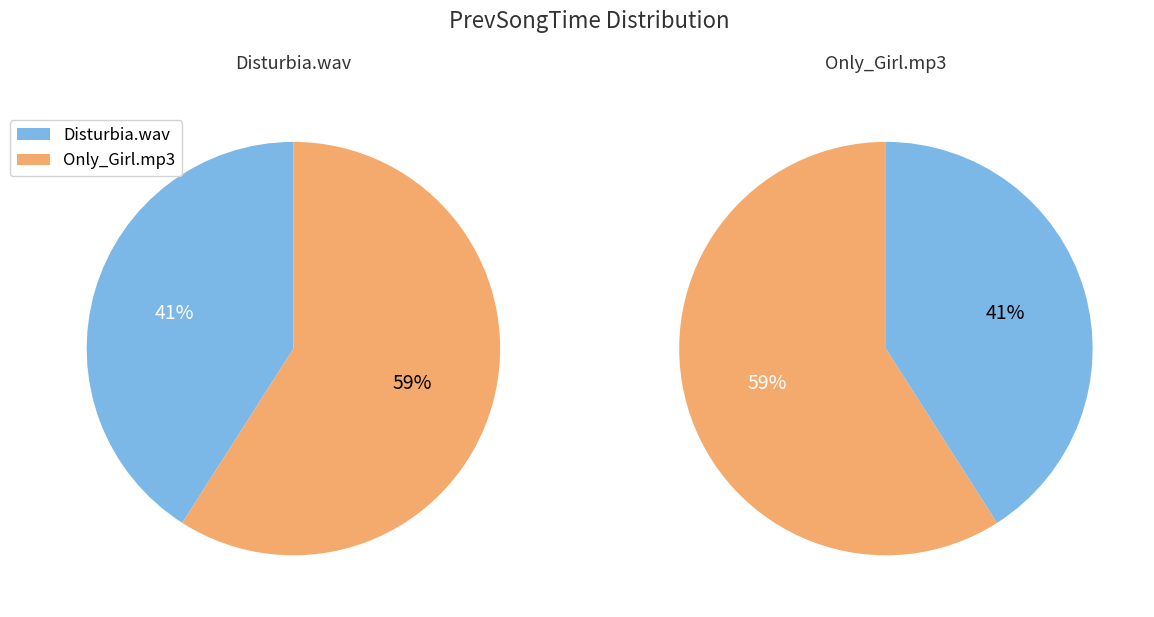

Is Only_Girl.mp3 the majority of the pie?

Yes